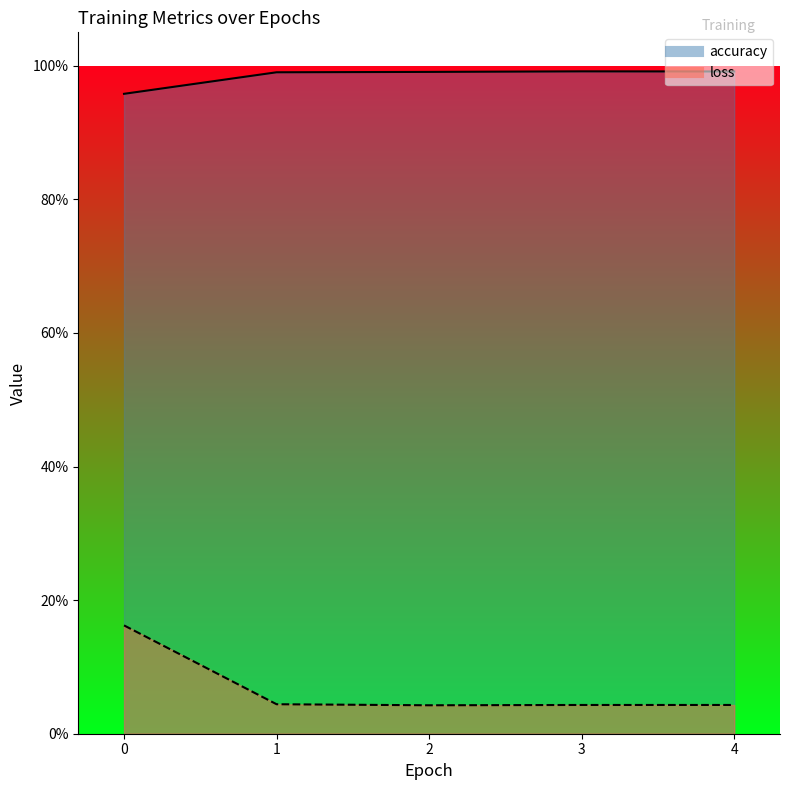

List the labels in order of accuracy value, smallest first.

0, 1, 2, 4, 3